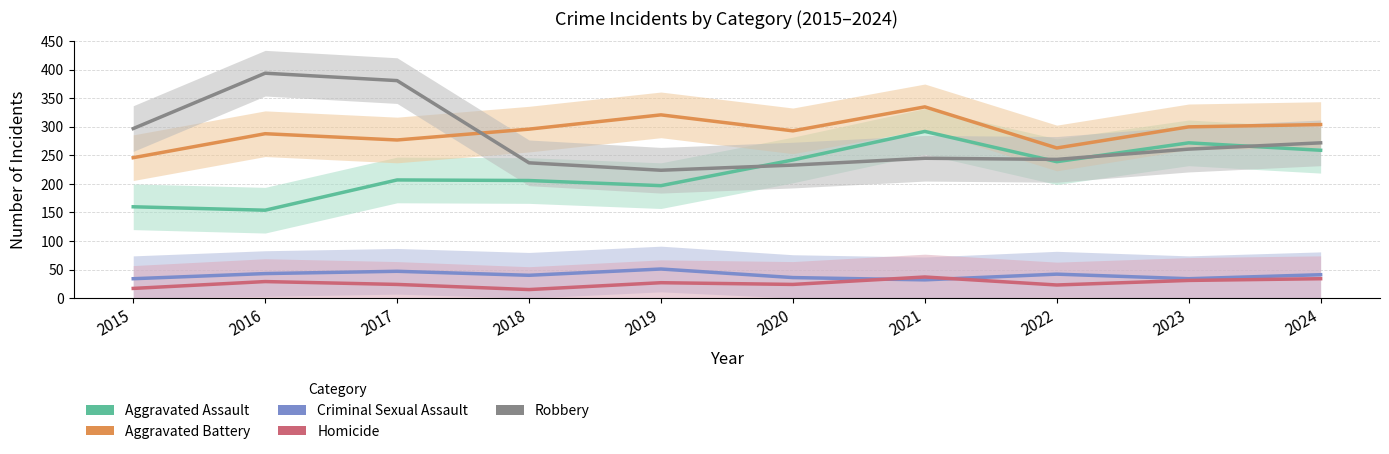

What is the sum of the Robbery values at 2015 and 2023?

558